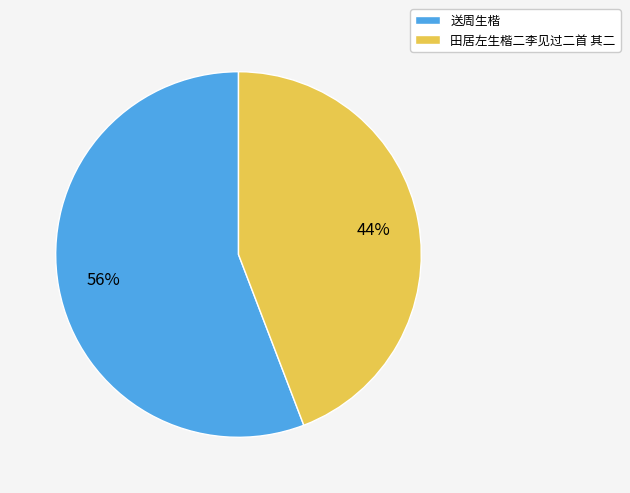

Which category has the biggest portion of the pie?

送周生楷